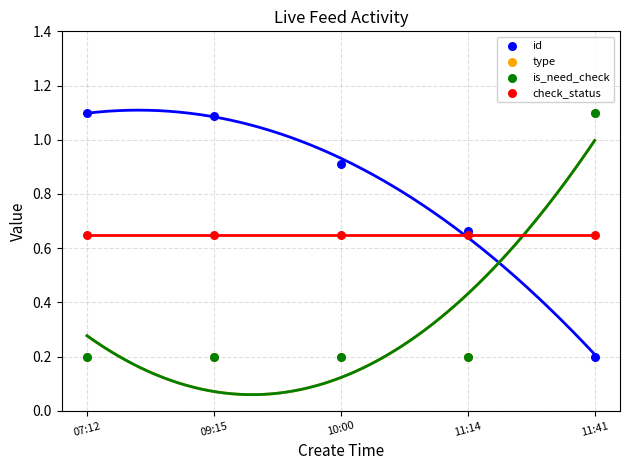

Which series reaches the minimum Y coordinate?

id